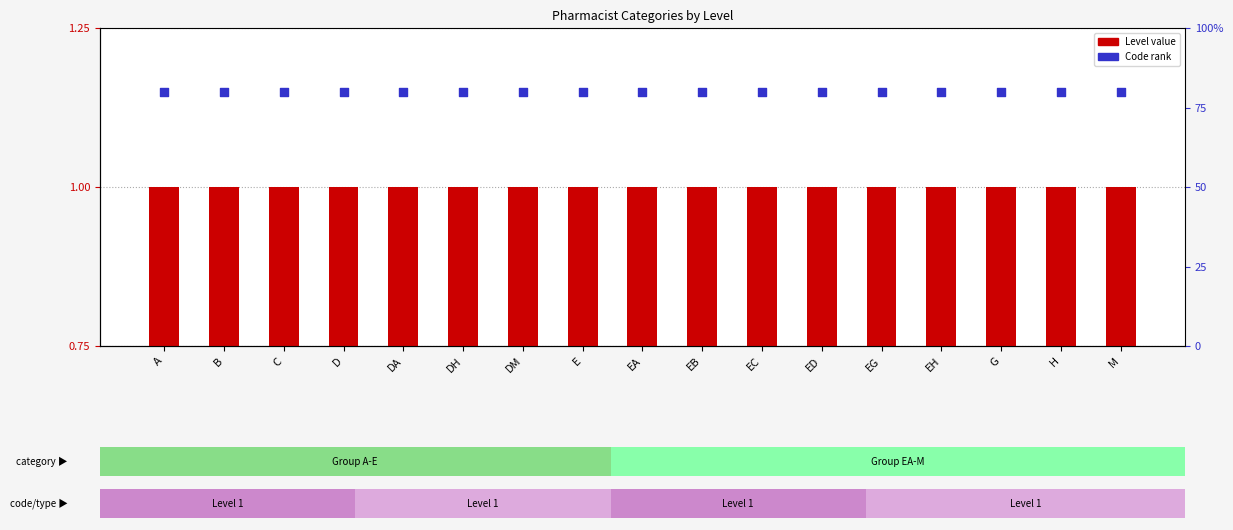

Which series has the widest spread of Y values?

Level